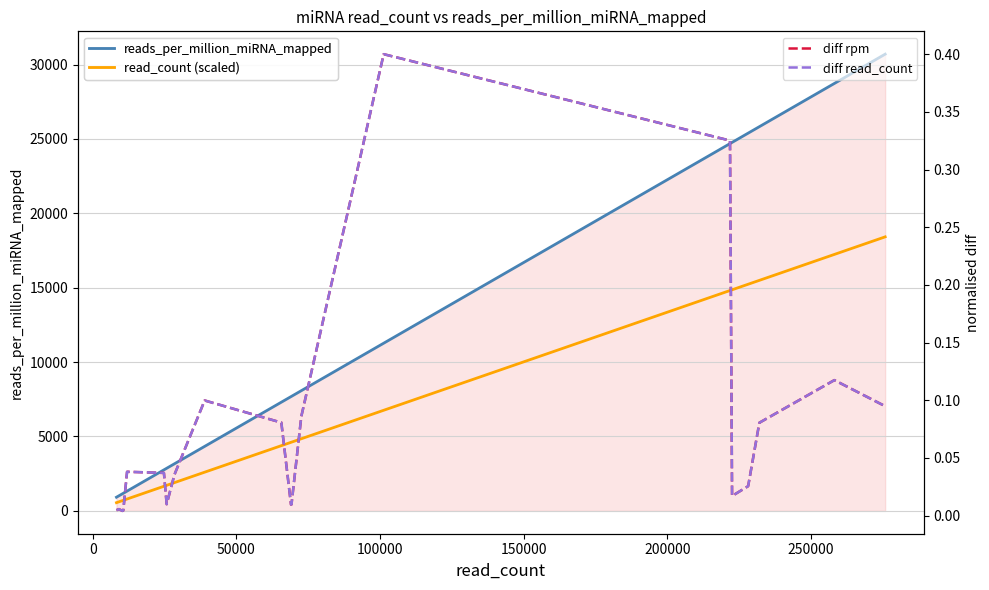

True or false: read_count (scaled) and diff rpm cross at least once.

False